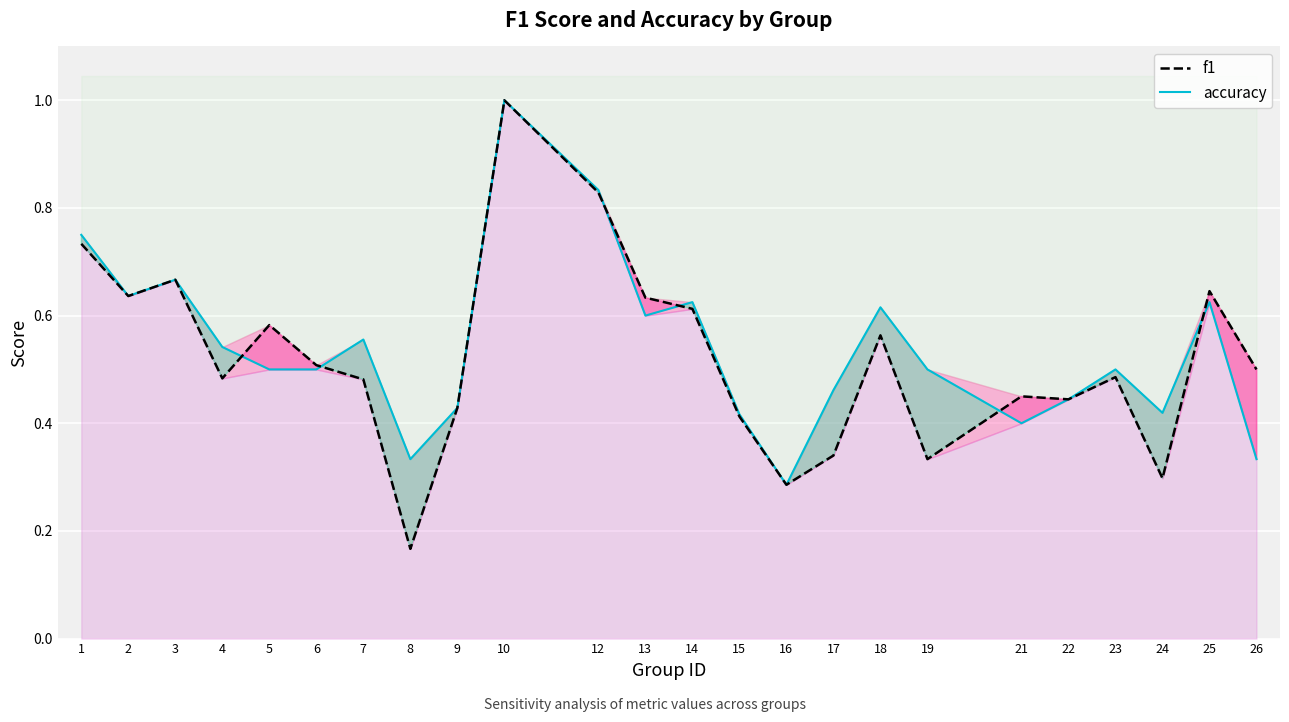

True or false: f1 has a value of 0.8 at 9.

False